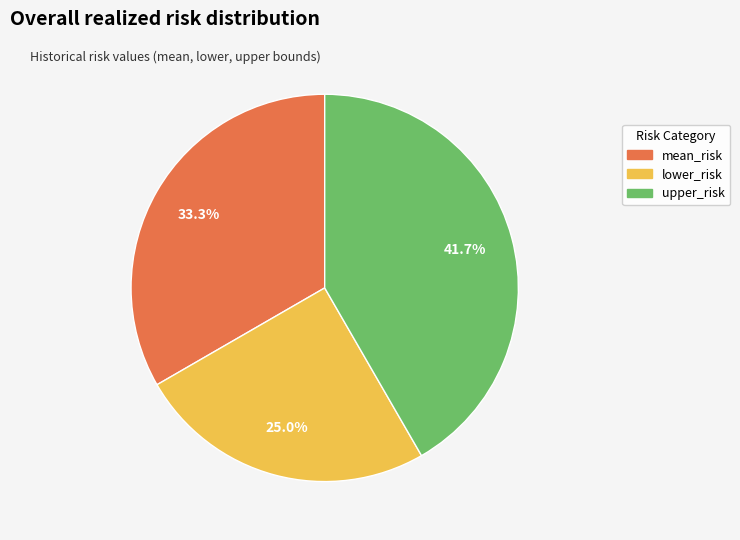

The upper_risk slice represents 42% of the pie. True or false?

True